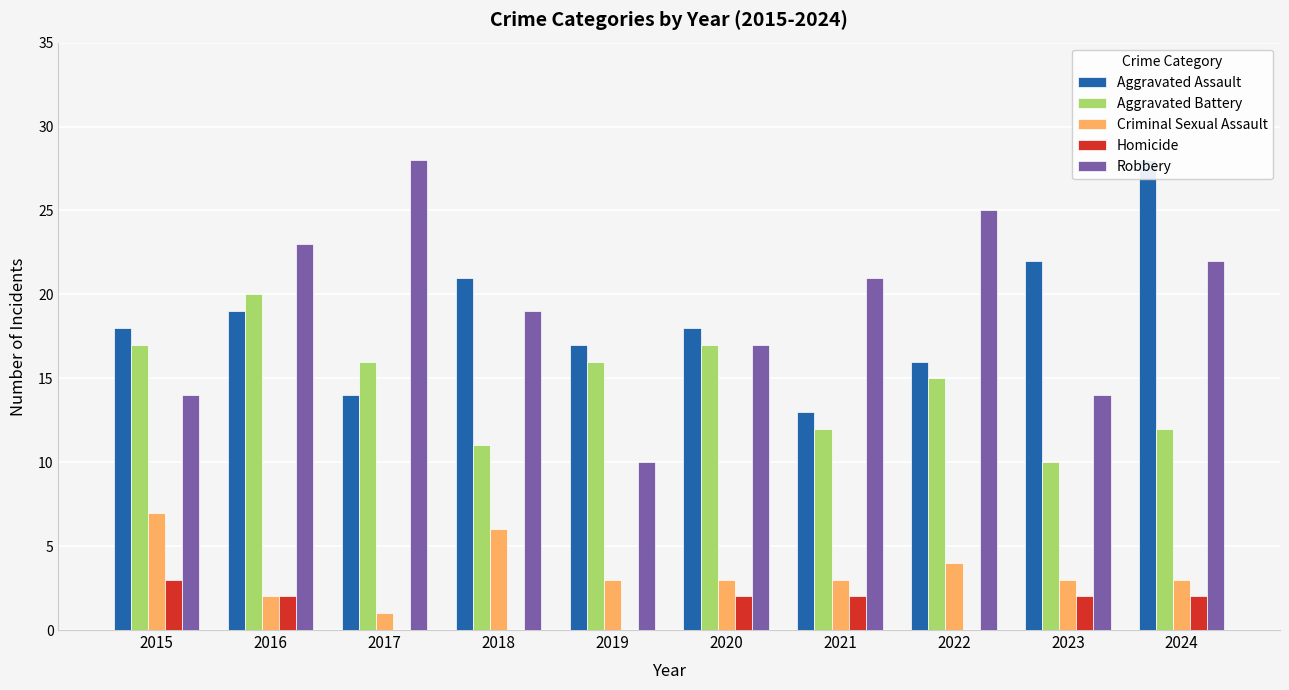

What is the spread (max minus min) of values at 2022?

25